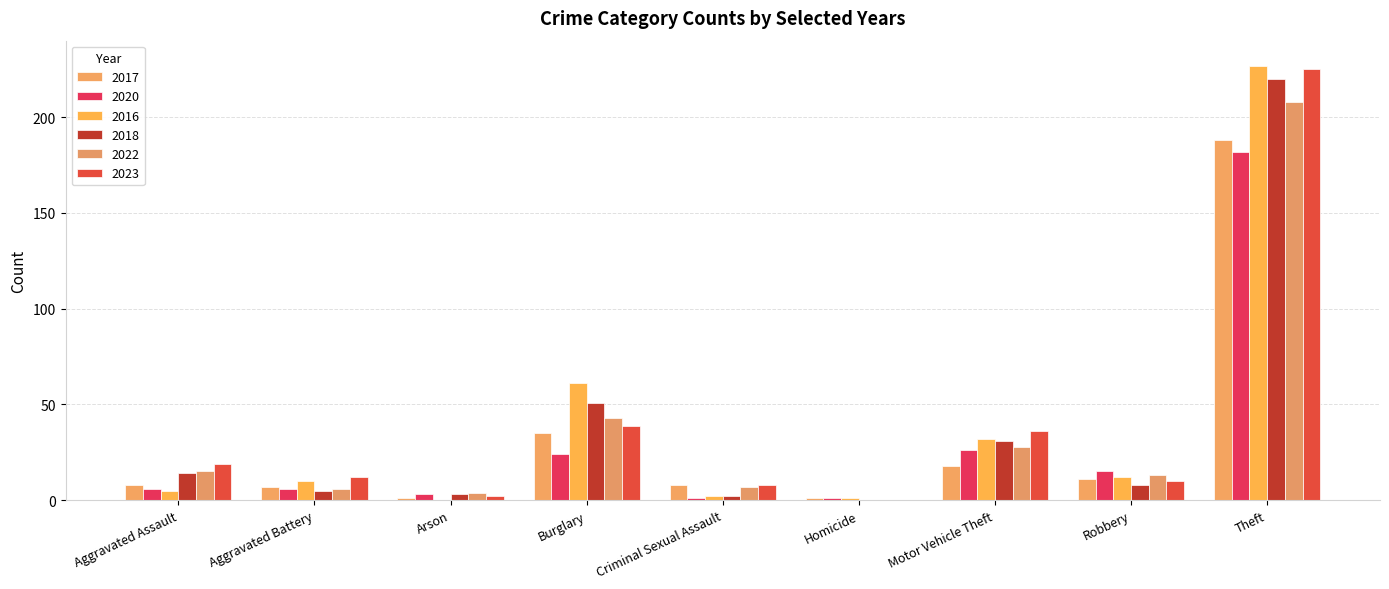

The value of 2016 at Theft is 370. True or false?

False